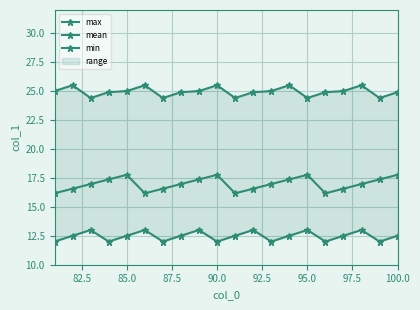

What is the lowest value of the mean series?

16.2